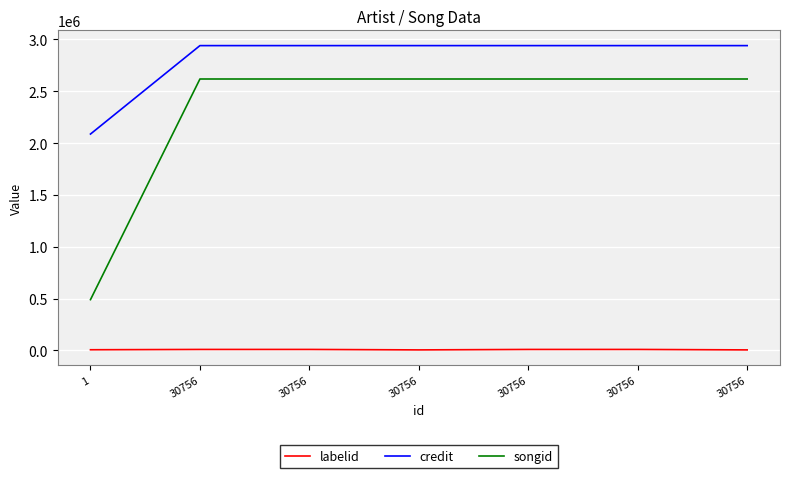

What is the value of the labelid point at the 6th from the left?

9194